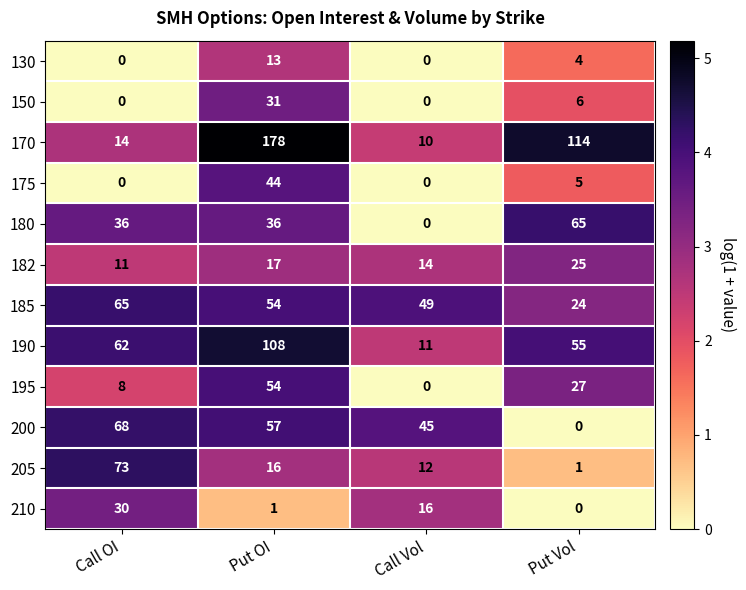

What is the difference between the maximum and second lowest values in the 185 series?

16